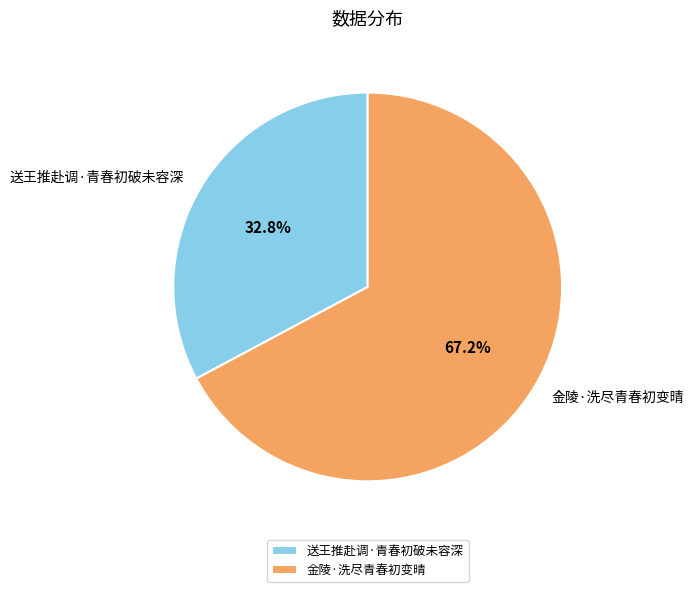

Which slice is the smallest?

送王推赴调·青春初破未容深